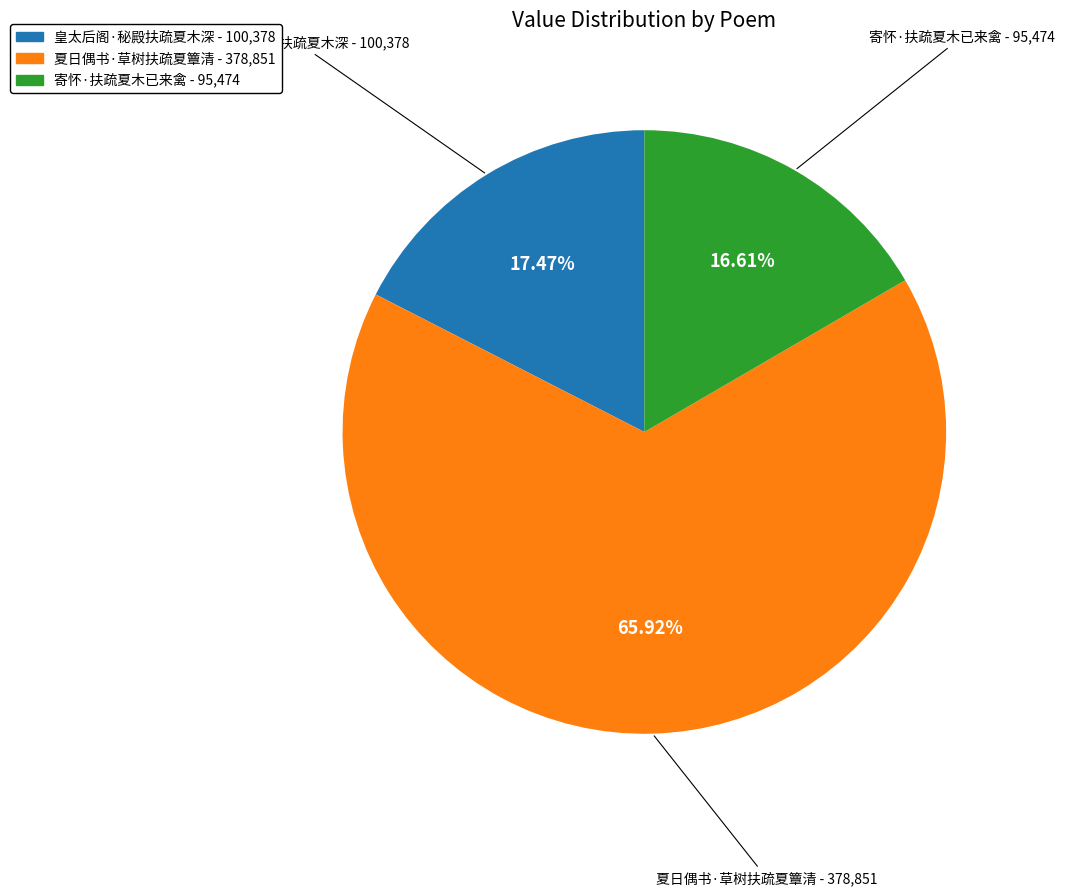

True or false: 皇太后阁·秘殿扶疏夏木深 accounts for 5% of the total.

False